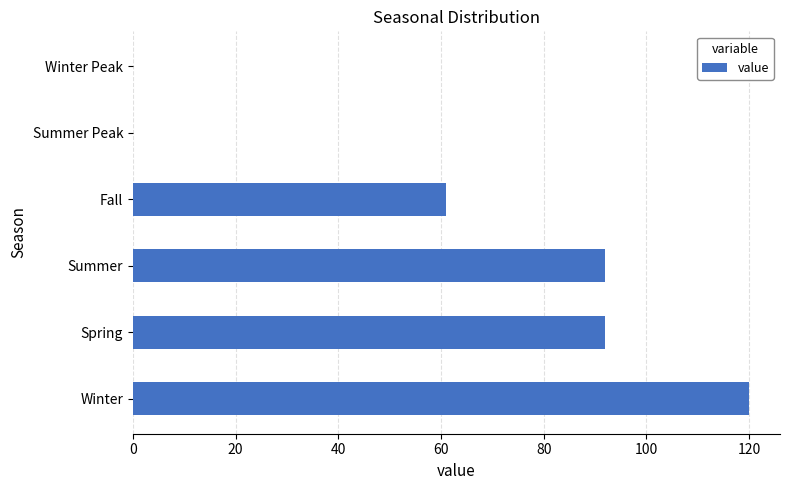

Reading top to bottom, transcribe all the data shown in this chart.

Winter Peak=0	Summer Peak=0	Fall=61	Summer=92	Spring=92	Winter=120